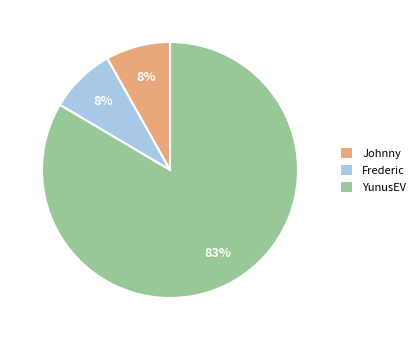

Is there a majority slice in this chart?

Yes